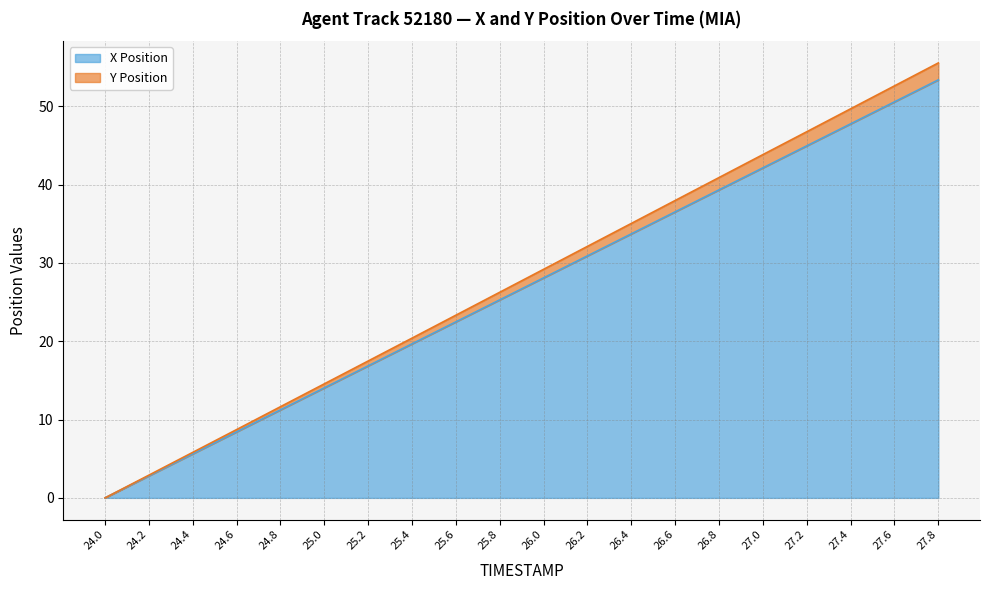

Is the value of X Position at 26.4 greater than the value of Y Position at 26.6?

No